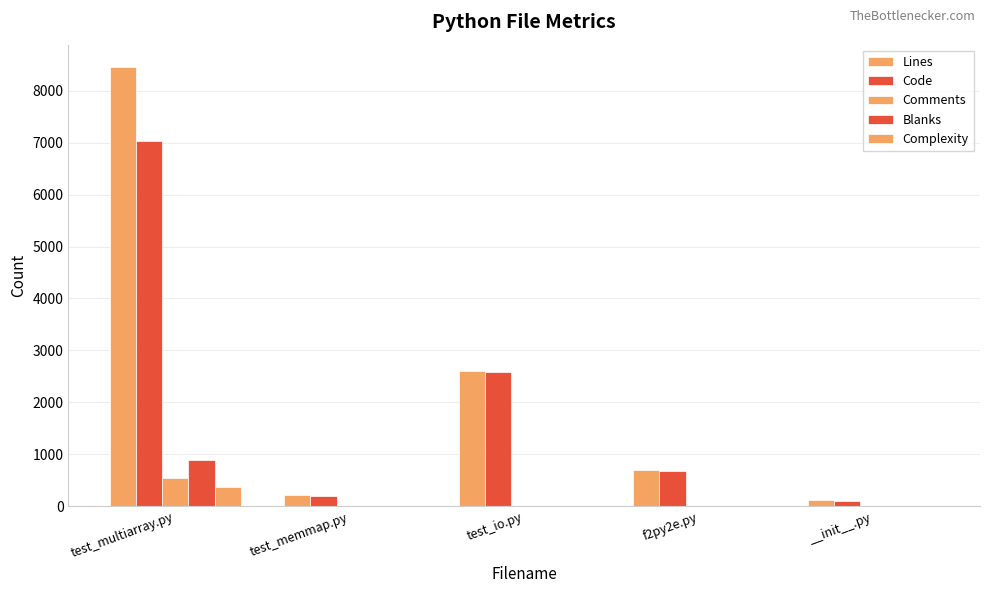

Are the bars grouped side by side (vs. stacked)?

Yes